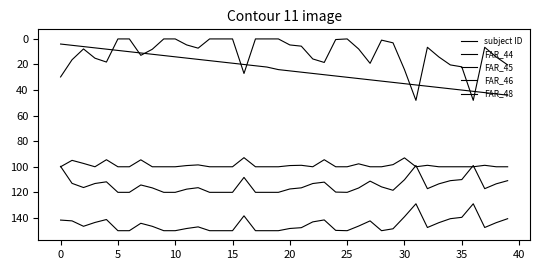

At which category is the sum across all series the highest?

36